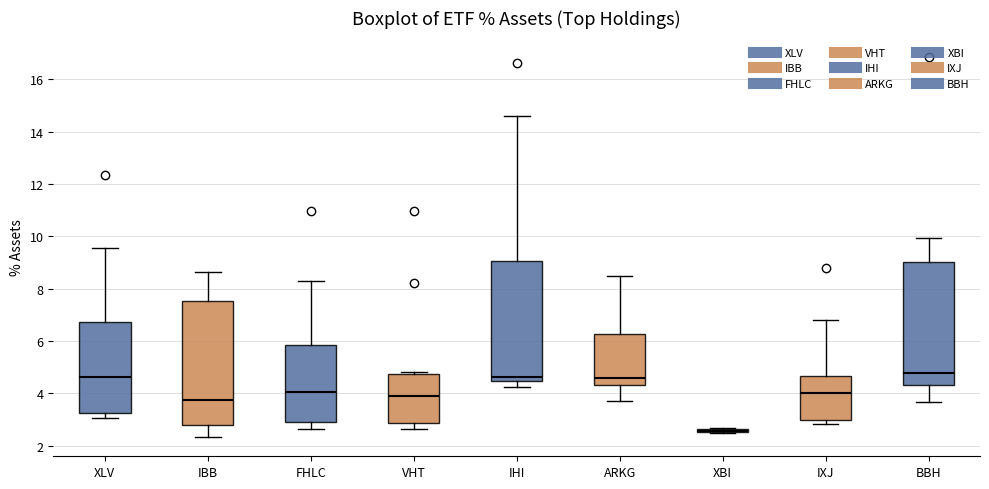

Where does the upper whisker of the box for BBH end on the y-axis? The values are not printed on the chart, so give them approximately, as read against the axis.

10.0